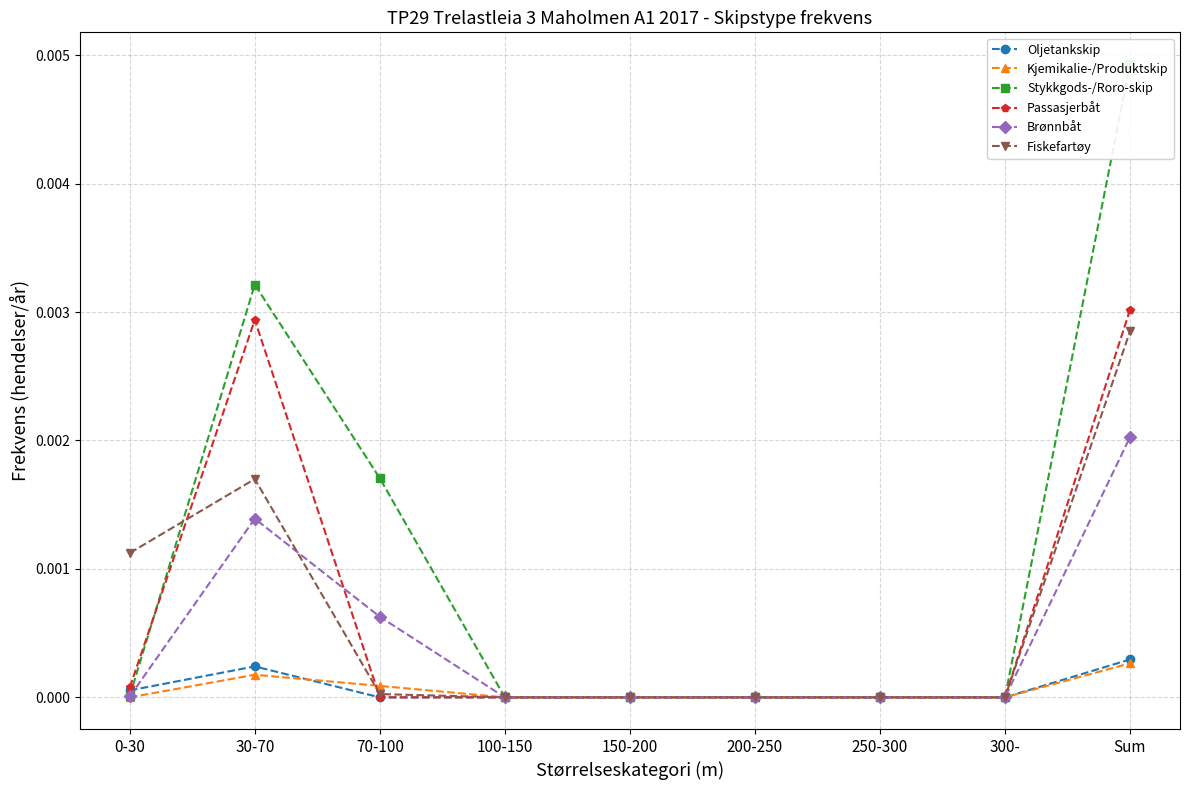

At which label does Kjemikalie-/Produktskip reach its peak?

Sum